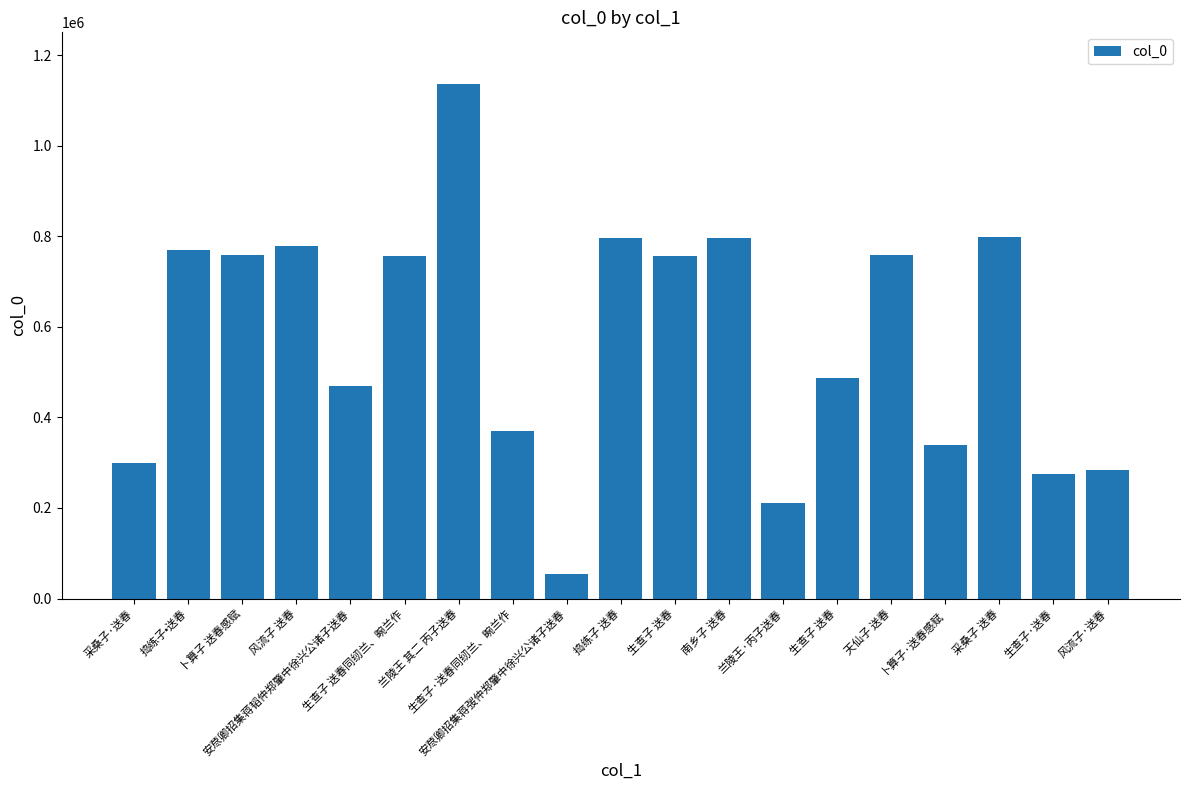

How many series are shown in this chart?

1